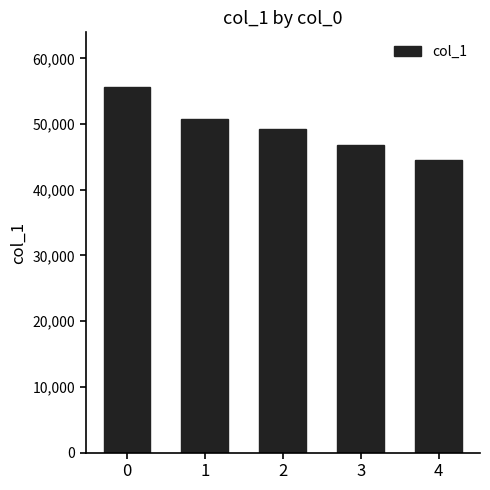

Read the value at 2, to the nearest 50.

49300